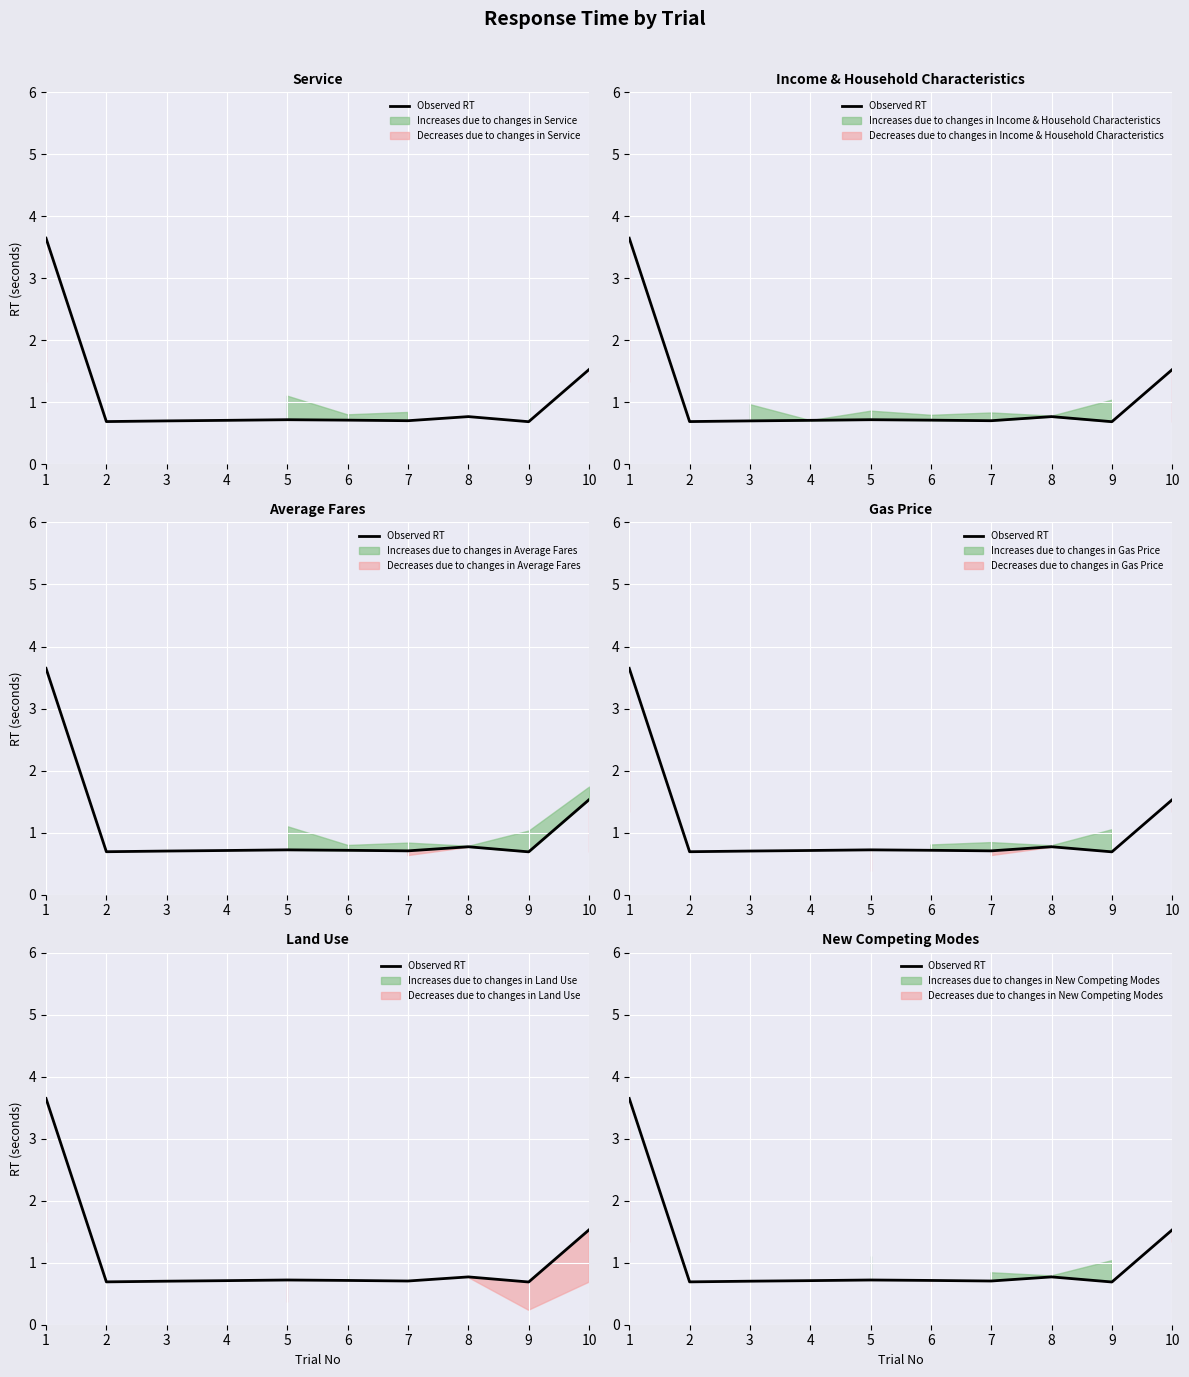

What is the smallest value displayed?

0.7